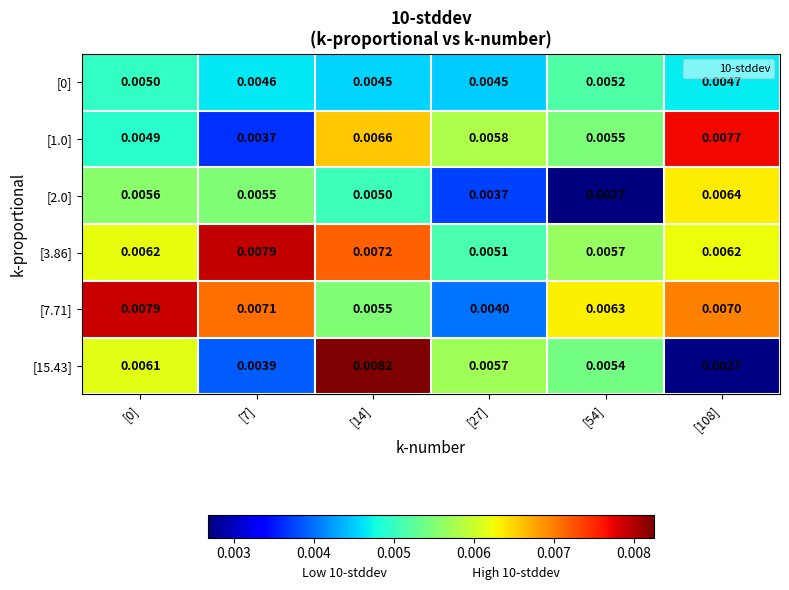

Is the value of [0] at [27] greater than the value of [15.43] at [54]?

No